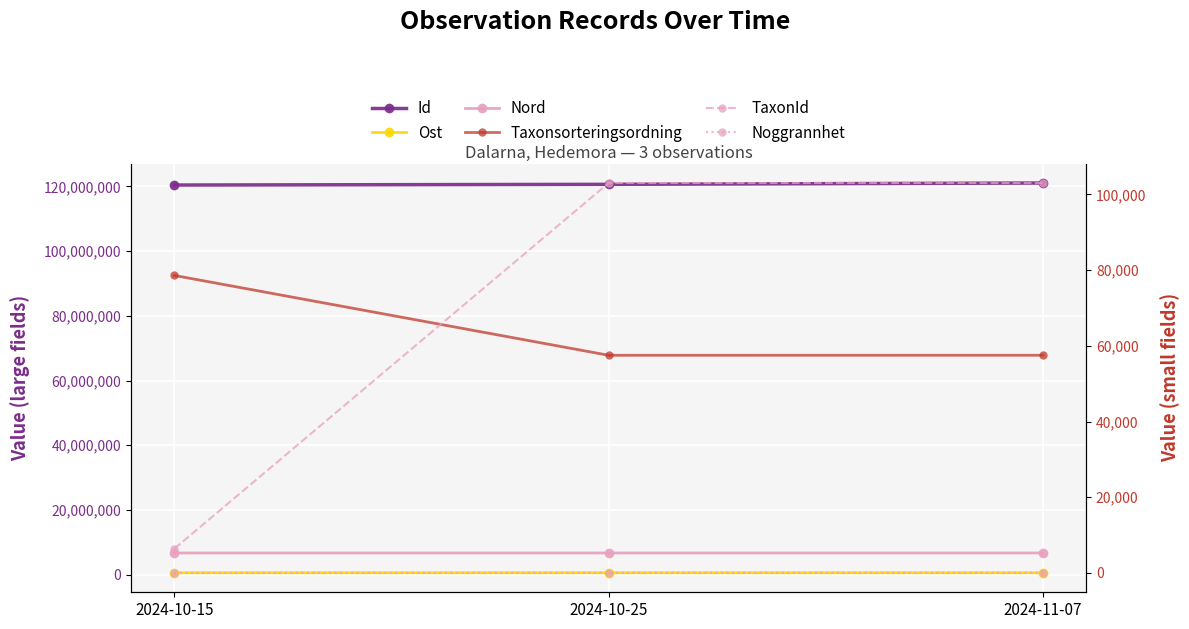

Reading right to left, extract all data points from this chart.

Id: 2024-11-07=121068062	2024-10-25=120659084	2024-10-15=120442222
Ost: 2024-11-07=570988	2024-10-25=570877	2024-10-15=570801
Nord: 2024-11-07=6694454	2024-10-25=6694505	2024-10-15=6694257
Taxonsorteringsordning: 2024-11-07=57504	2024-10-25=57501	2024-10-15=78590
TaxonId: 2024-11-07=103021	2024-10-25=103021	2024-10-15=6425
Noggrannhet: 2024-11-07=50	2024-10-25=50	2024-10-15=25